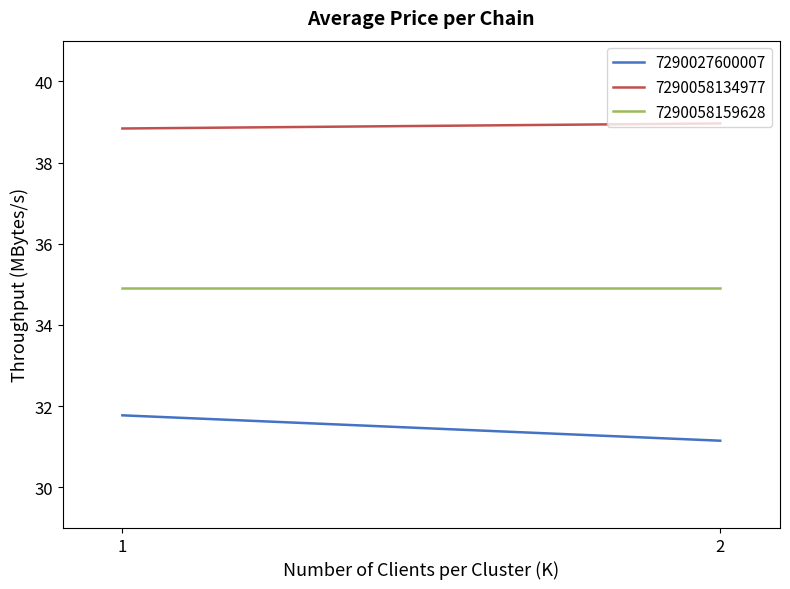

What is the difference between the 7290058134977 values at 1 and 2?

0.2